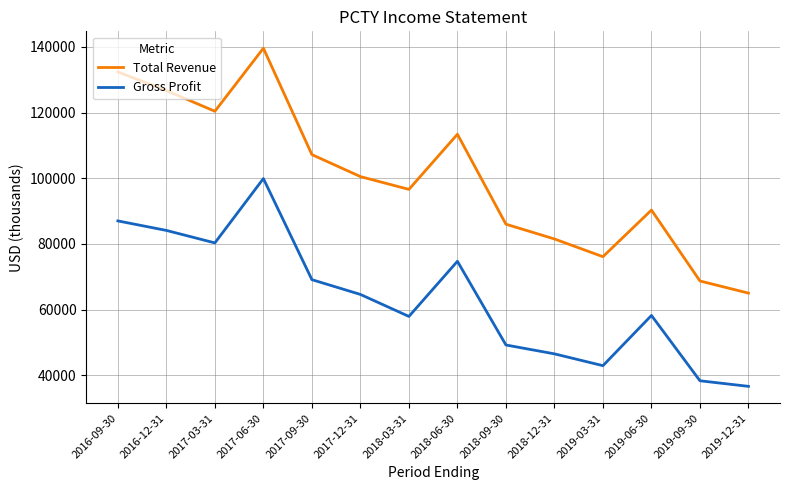

What is the lowest value of the Gross Profit series?

36600